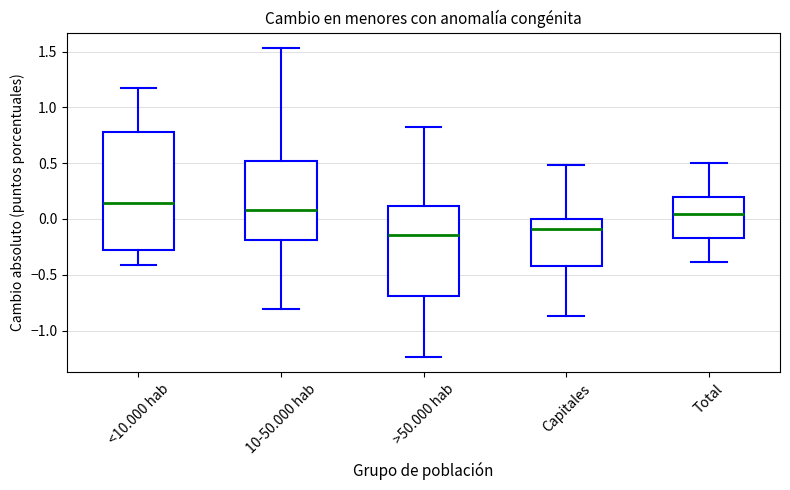

Reading left to right, read every box against the y-axis: the position of its median line, the range the box covers, and the ends of its whiskers. The values are not printed on the chart, so give them approximately, as read against the axis.

<10.000 hab: median 0.15, box -0.30 to 0.80, whiskers -0.40 to 1.20
10-50.000 hab: median 0.10, box -0.20 to 0.50, whiskers -0.80 to 1.55
>50.000 hab: median -0.15, box -0.70 to 0.10, whiskers -1.25 to 0.85
Capitales: median -0.10, box -0.40 to 0.00, whiskers -0.85 to 0.50
Total: median 0.05, box -0.15 to 0.20, whiskers -0.40 to 0.50